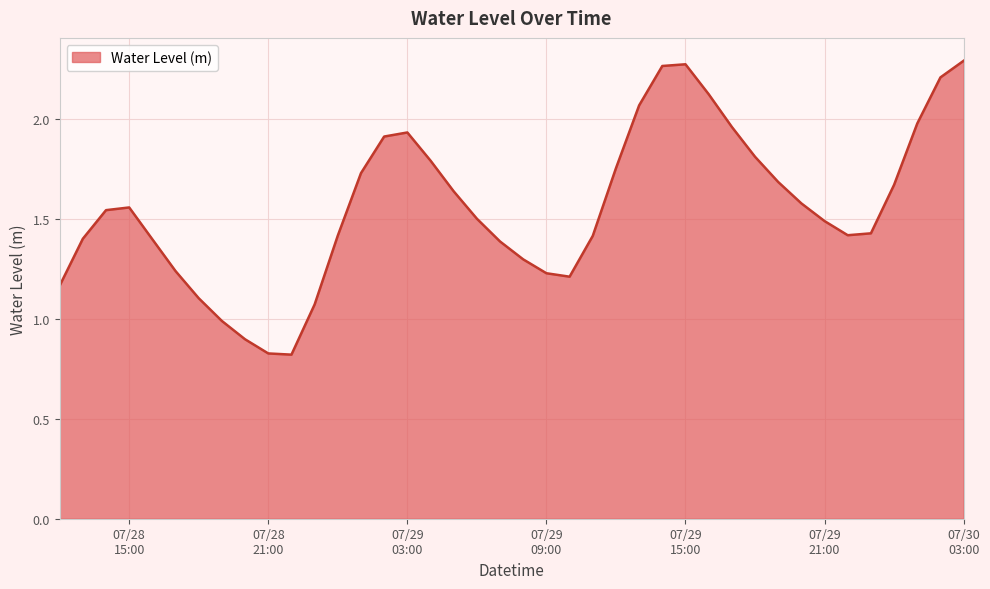

How many lines are shown in the chart?

1